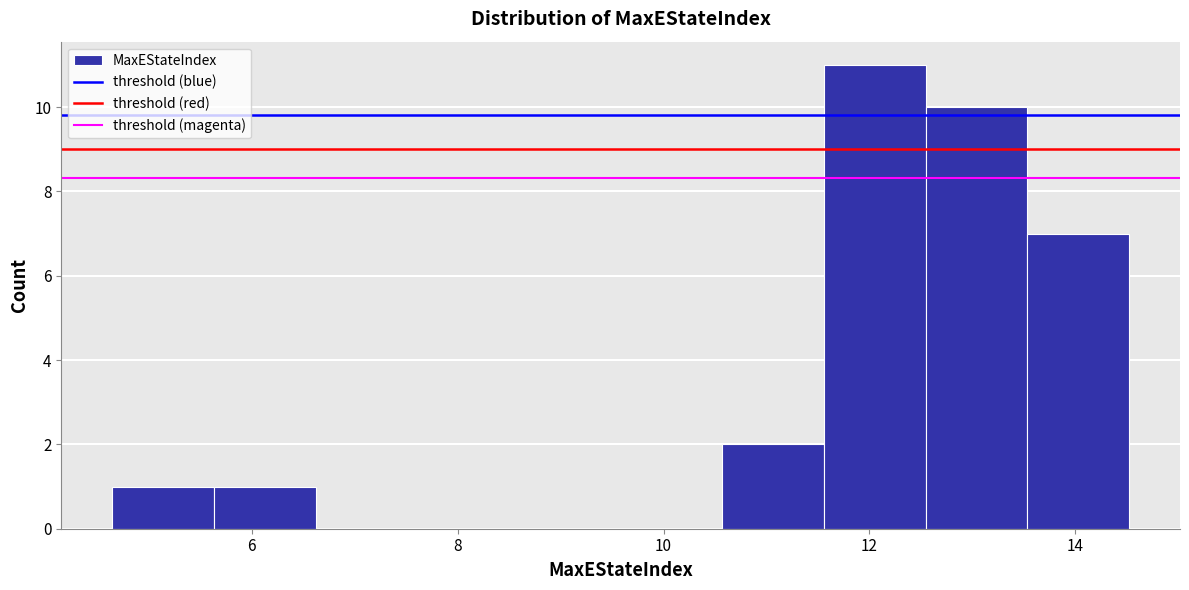

Reading left to right, transcribe this chart: for each bar, give the range it covers on the x-axis and its height. Neither the bar edges nor the heights are printed on the chart, so give them approximately, as read against the axes.

4.6 to 5.6: 1
5.6 to 6.6: 1
6.6 to 7.6: 0
7.6 to 8.6: 0
8.6 to 9.6: 0
9.6 to 10.6: 0
10.6 to 11.6: 2
11.6 to 12.6: 11
12.6 to 13.6: 10
13.6 to 14.6: 7